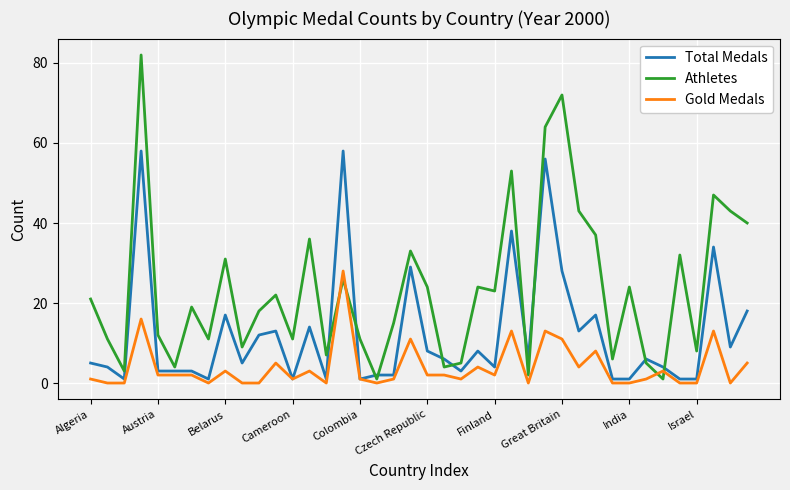

Which series ends up on top after the final intersection of Total Medals and Athletes?

Athletes